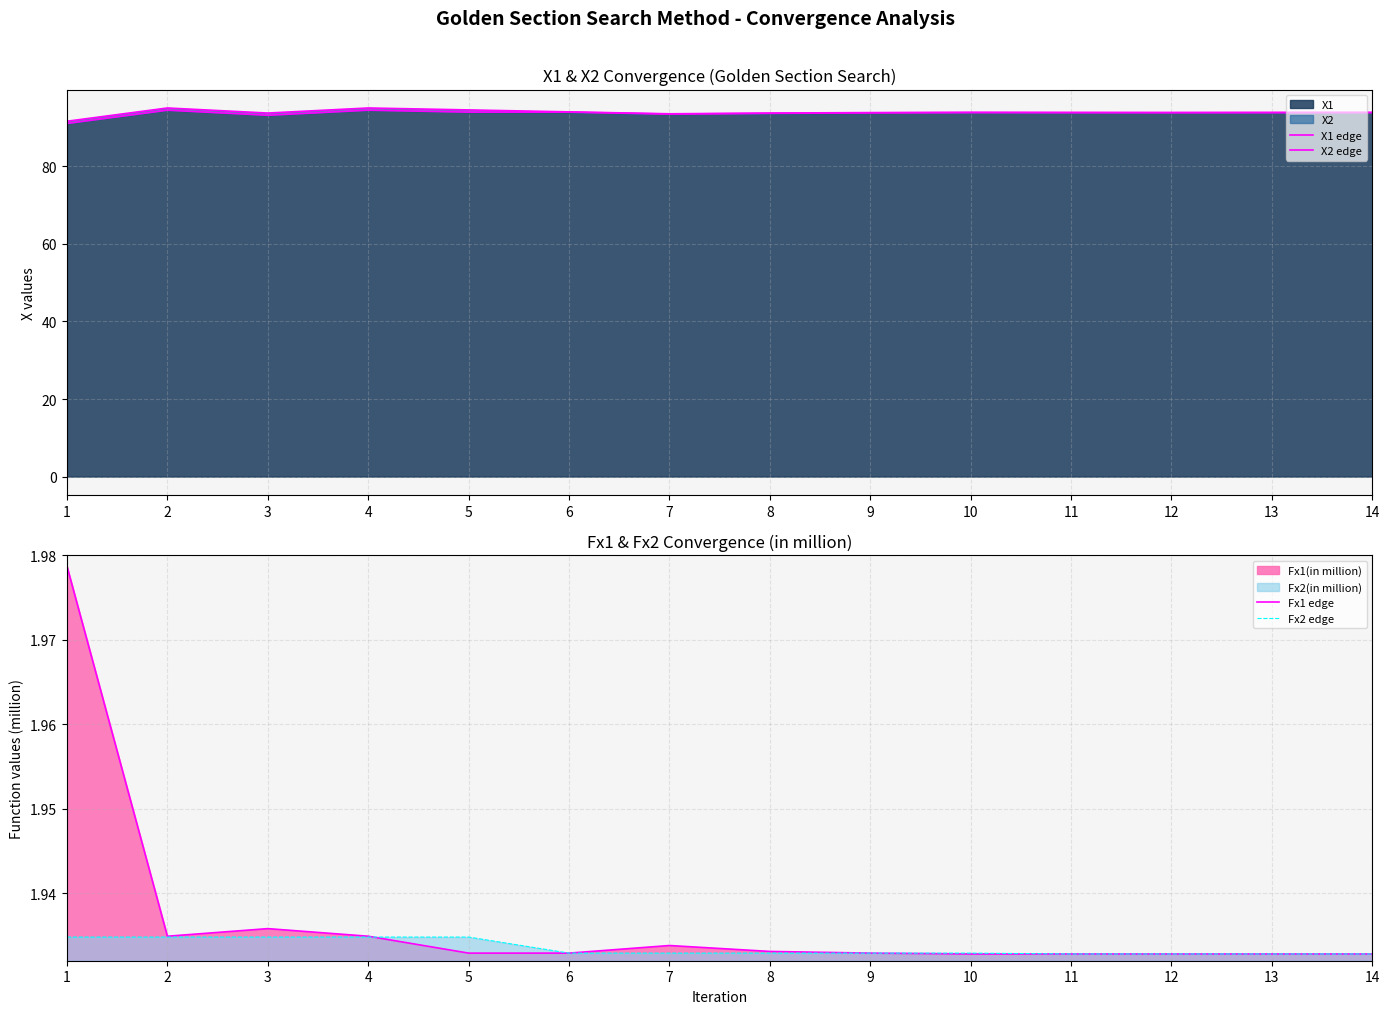

How many interior local valleys does the X1 edge series have?

2